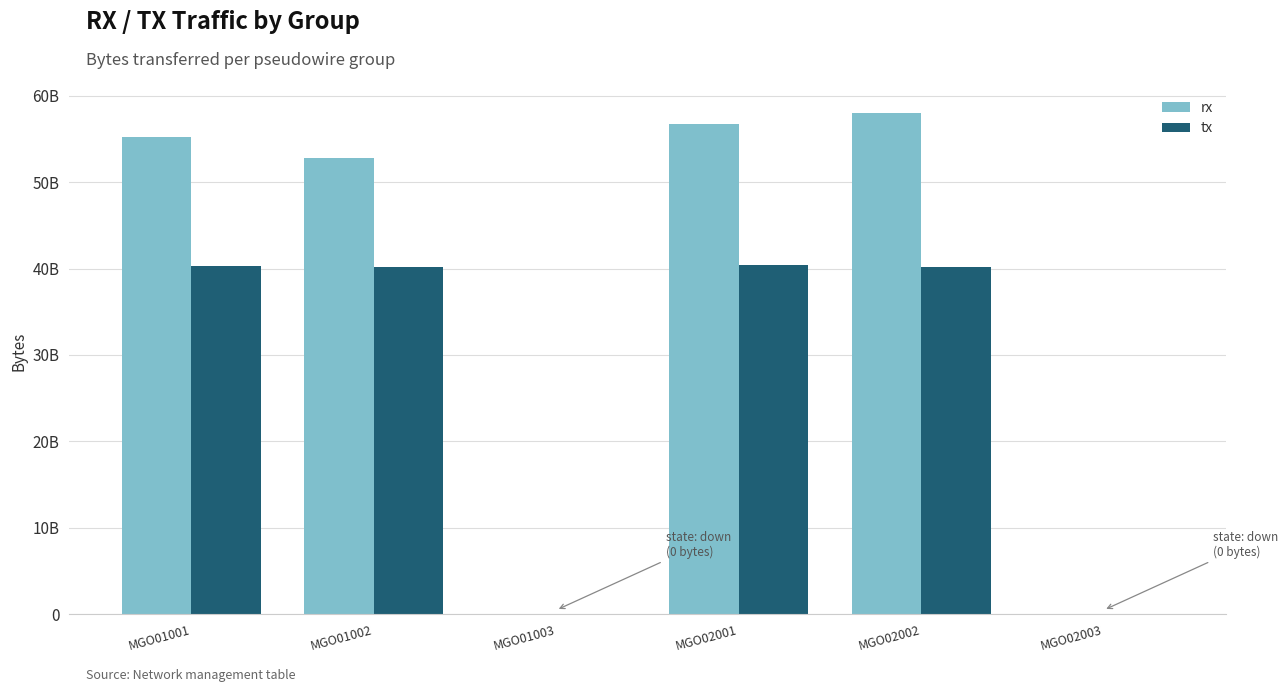

Does the chart contain stacked bars?

No